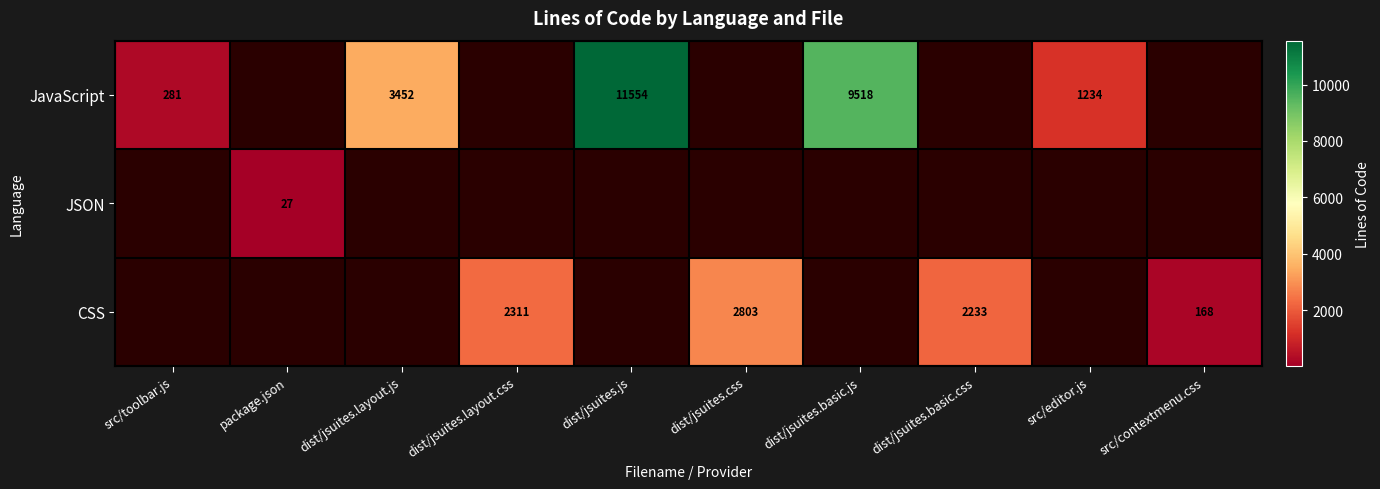

True or false: JavaScript has a value of 428 at src/editor.js.

False